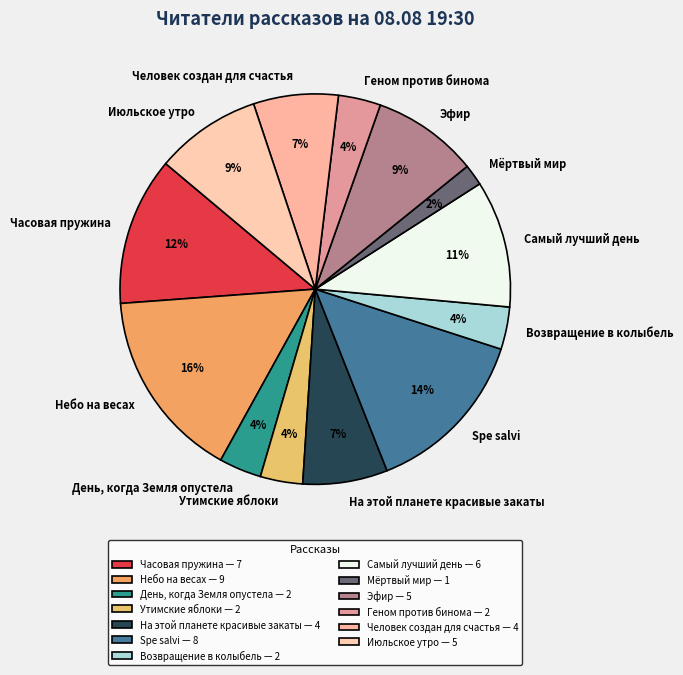

Is it true that Эфир is 9% of the pie?

True